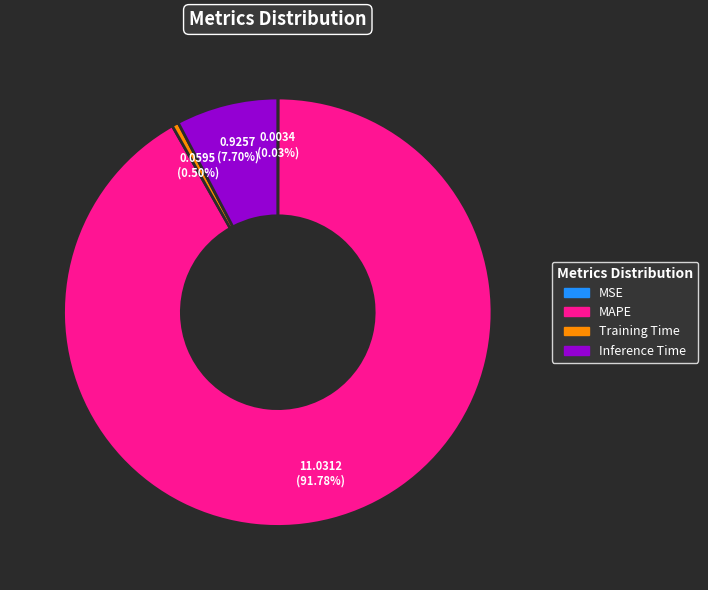

Which category accounts for the majority?

MAPE